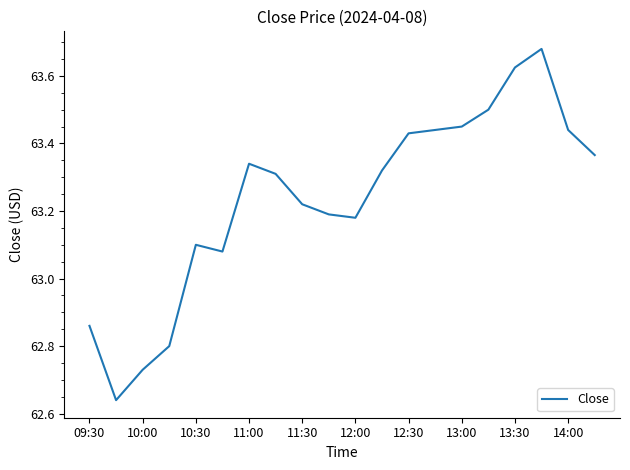

Does the chart display data point markers on the line(s)?

No